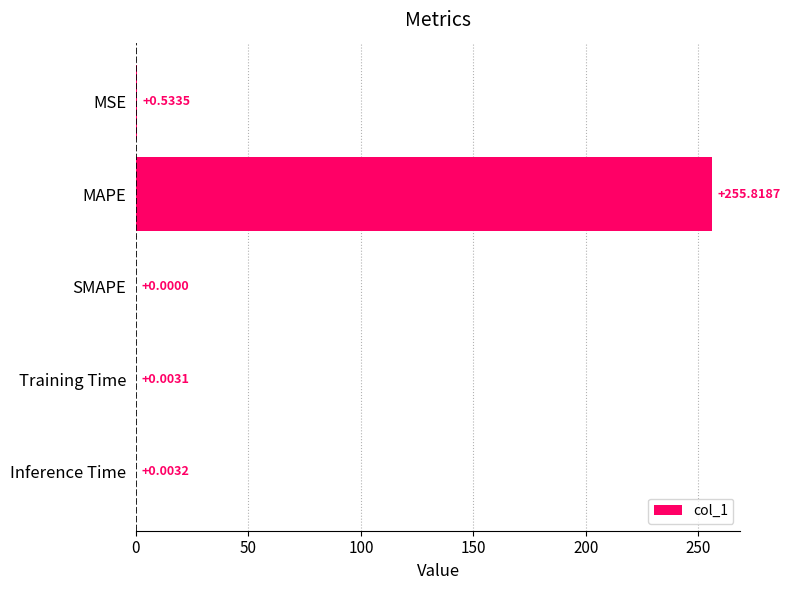

Which label corresponds to the largest value in the chart?

MAPE